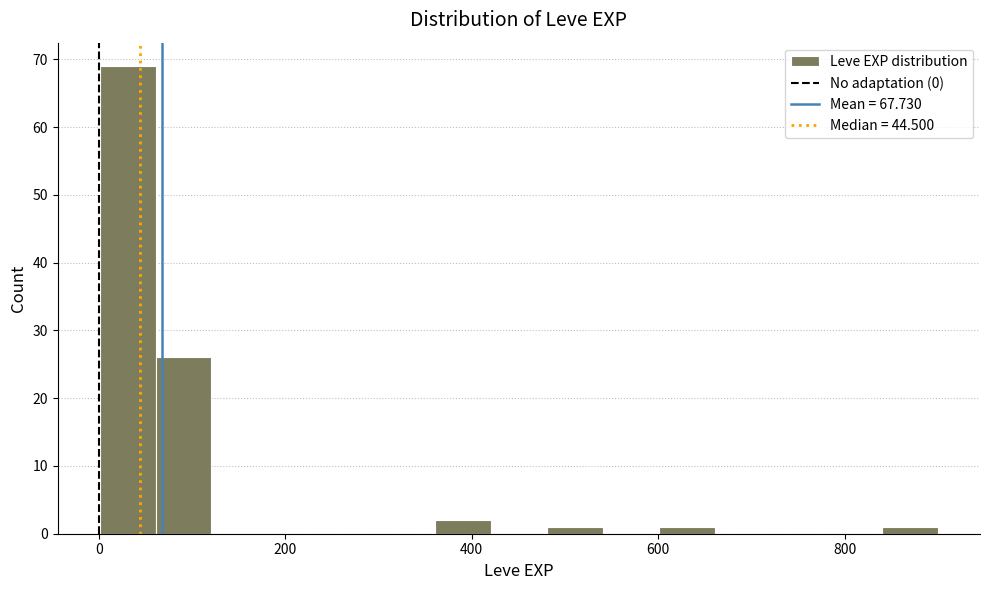

Around what value on the x-axis is the tallest bar? Give the approximate position of its centre, as read against the axis.

40